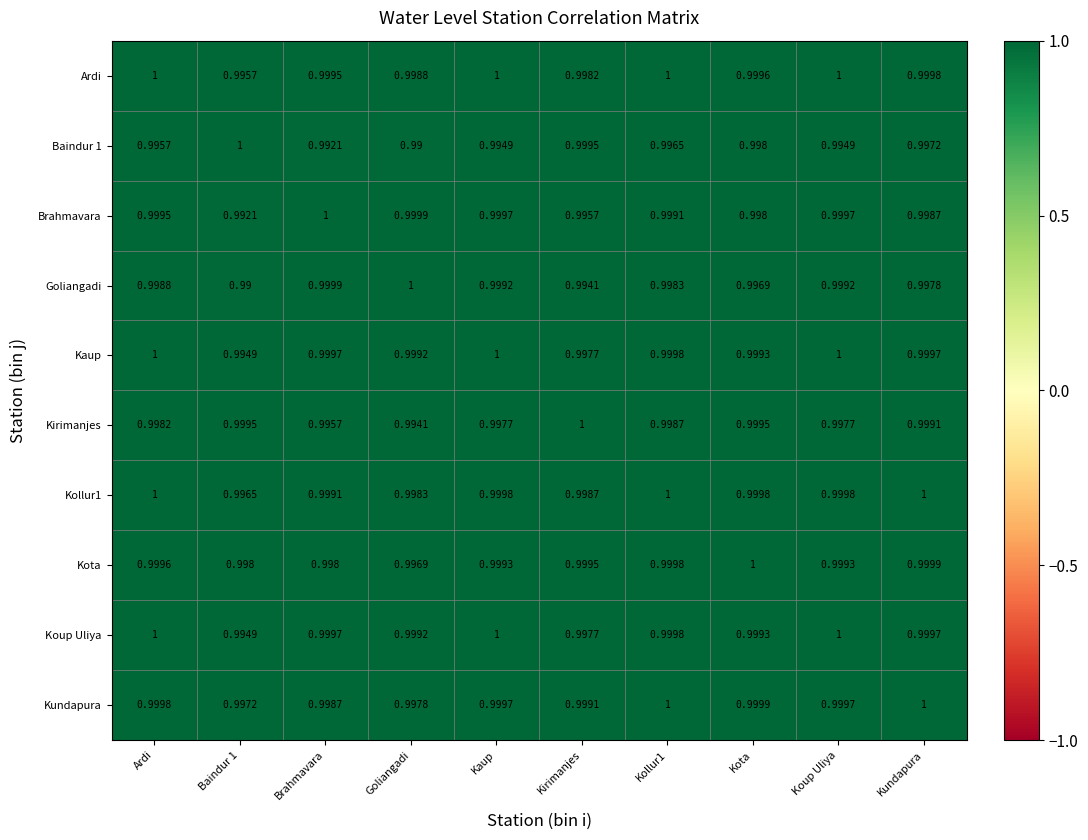

Between Kirimanjes and Kundapura, which series saw the biggest shift?

Goliangadi